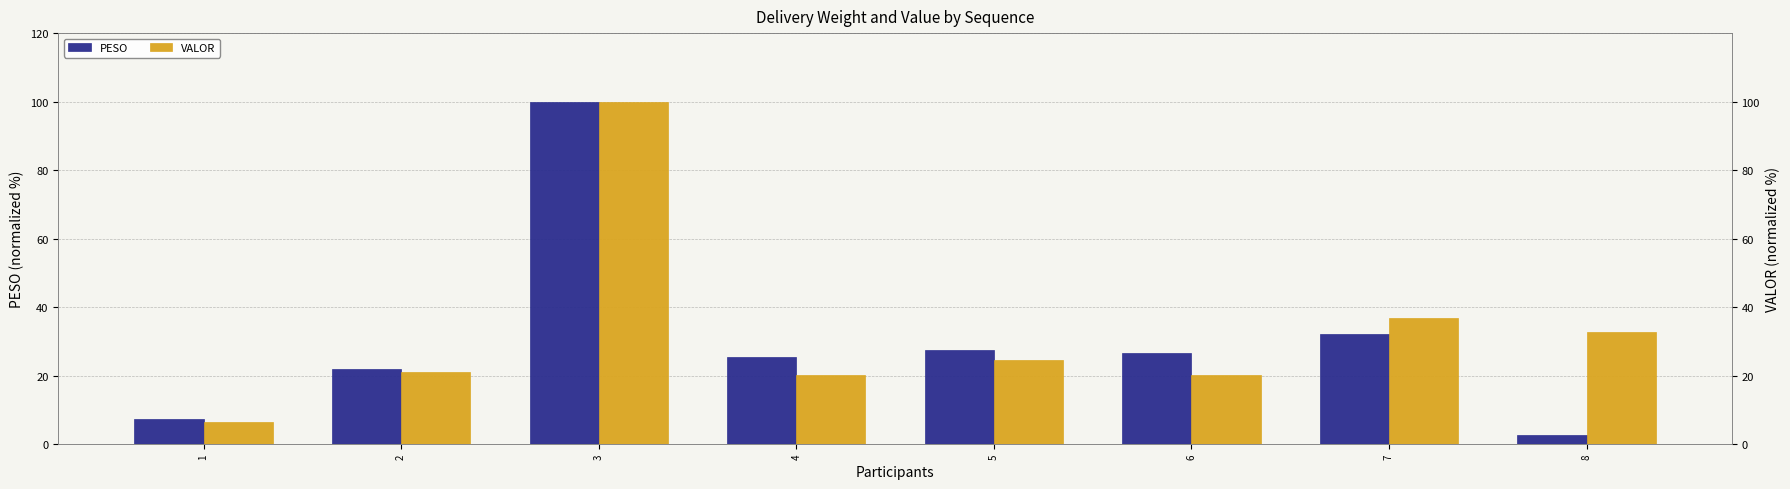

What is the difference between the highest and lowest values at 8?

30.2